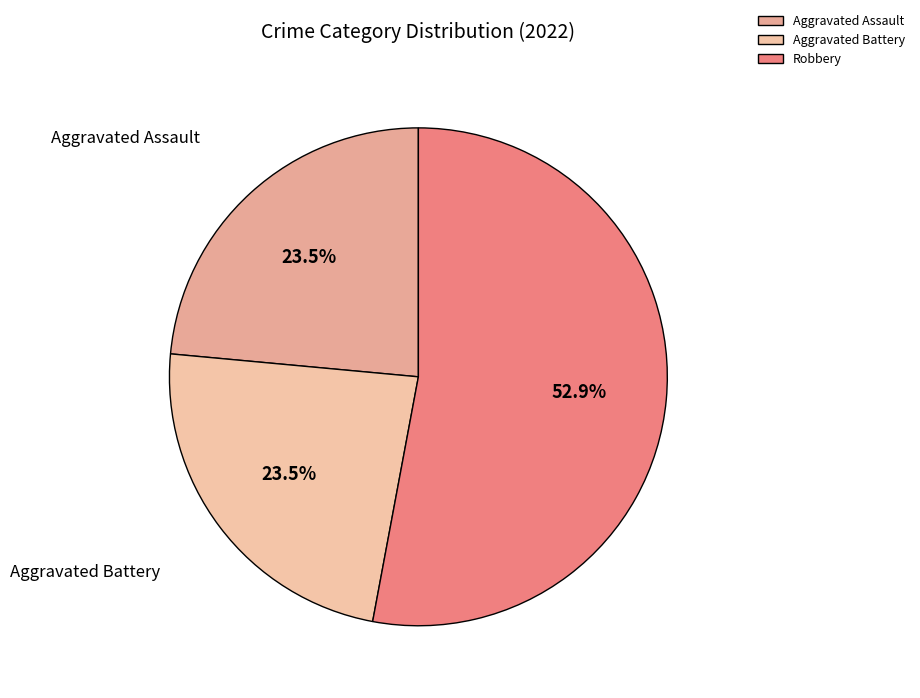

Approximately how many times larger is the value at Robbery compared to Aggravated Battery?

2.3